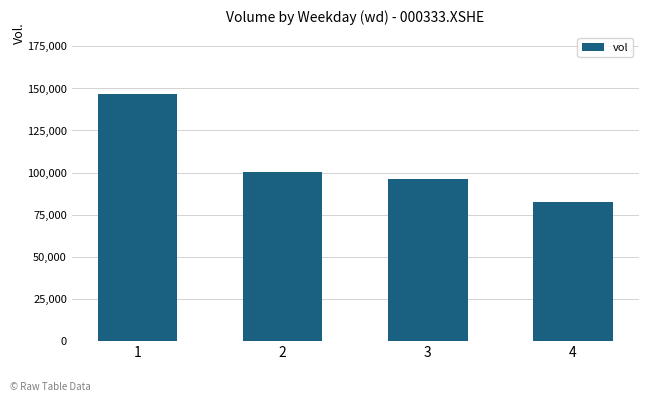

Rank the categories by value from lowest to highest.

4, 3, 2, 1